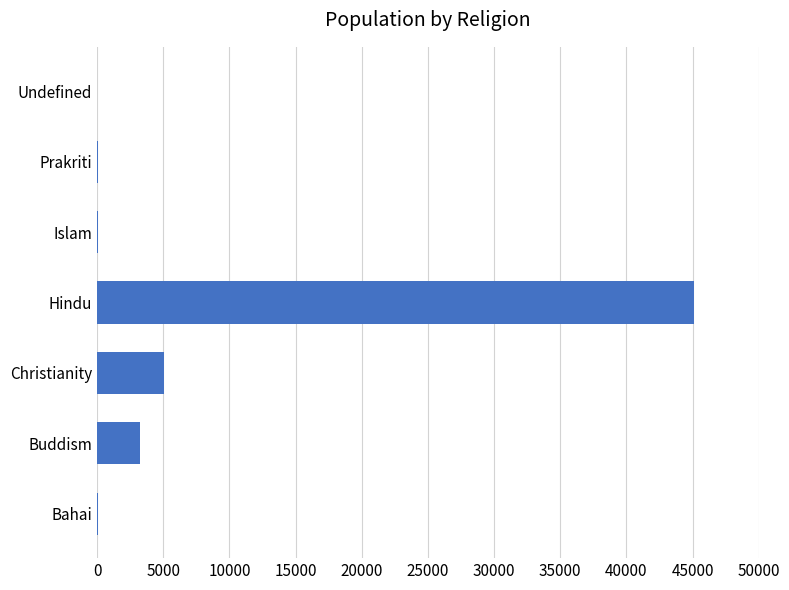

What is the average value?

7667